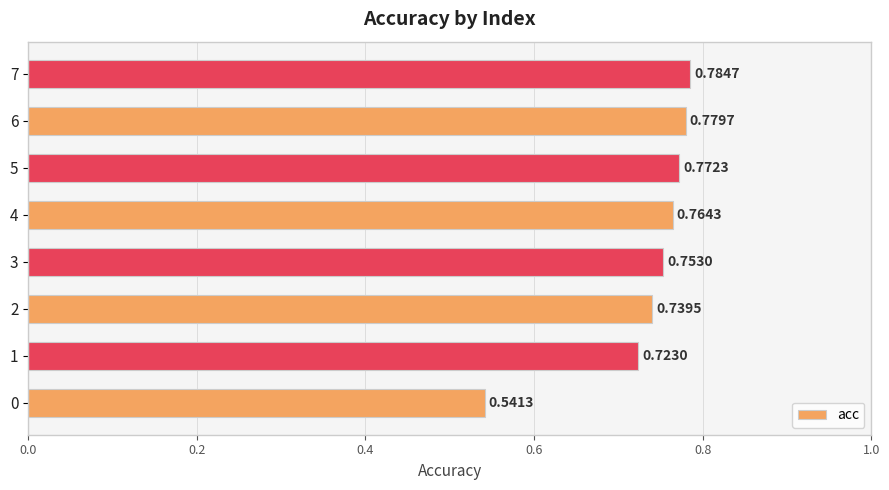

What is the sum of all values?

5.9